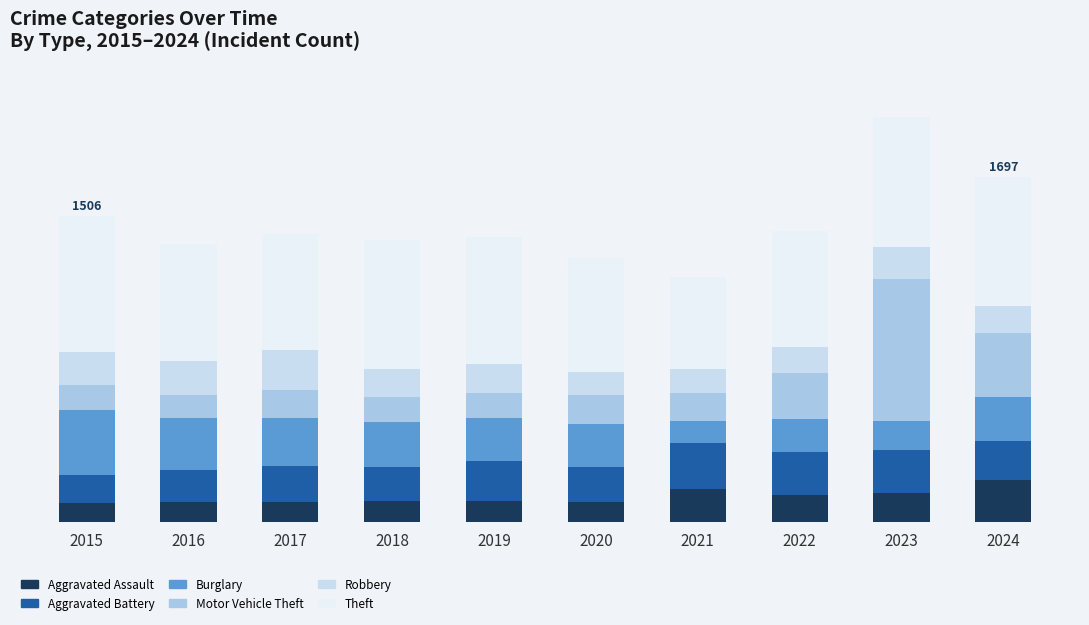

What is the total value across all series at 2024?

1697